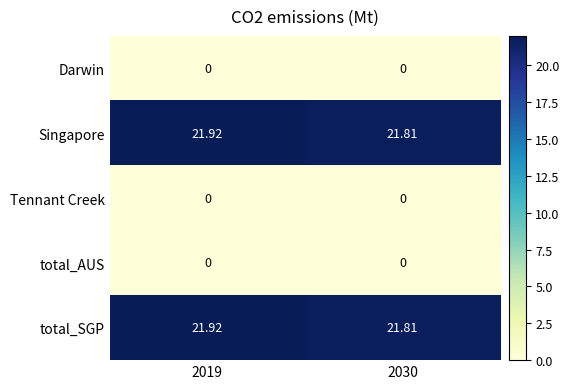

Is the value of total_SGP at 2019 greater than the value of total_AUS at 2019?

Yes